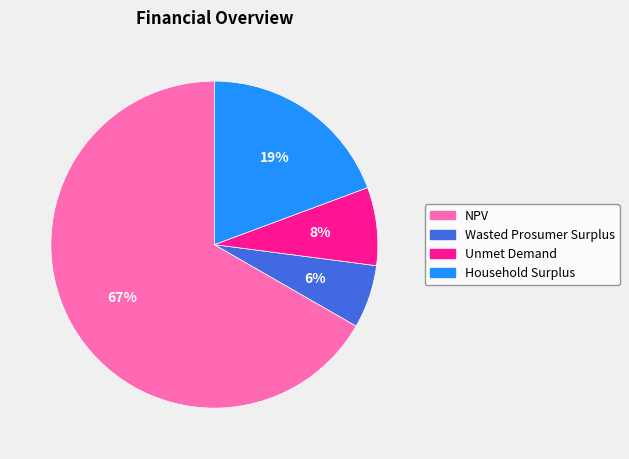

How many segments does this pie chart have?

4